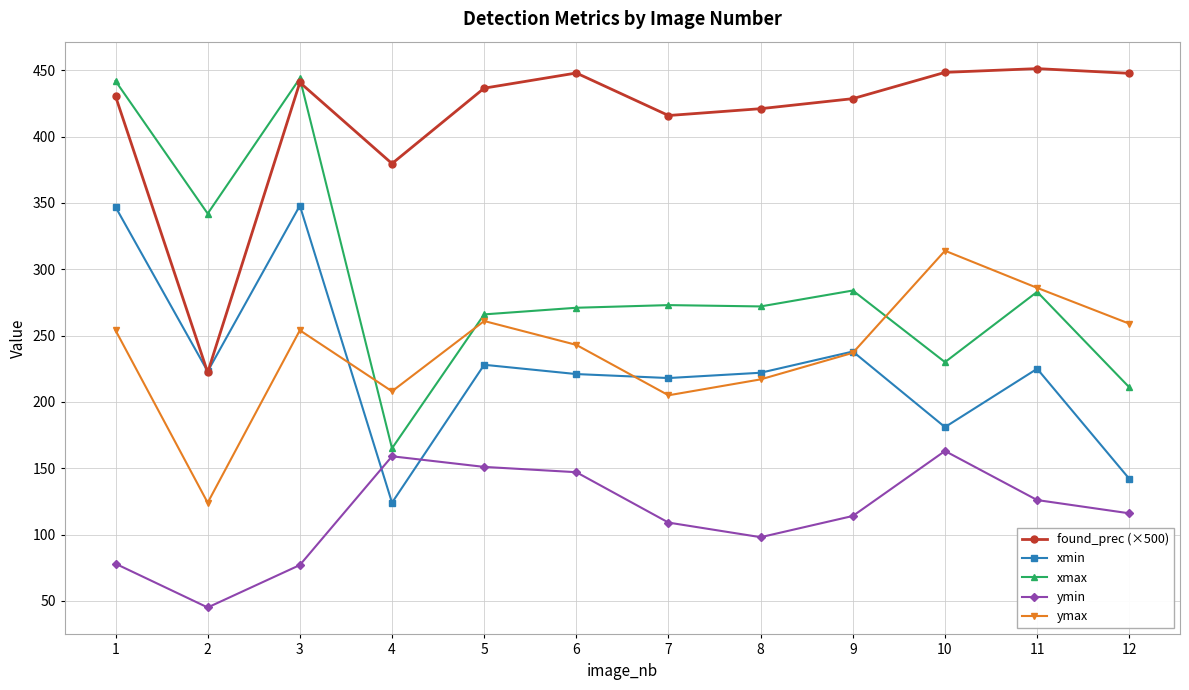

How many lines are shown in the chart?

5